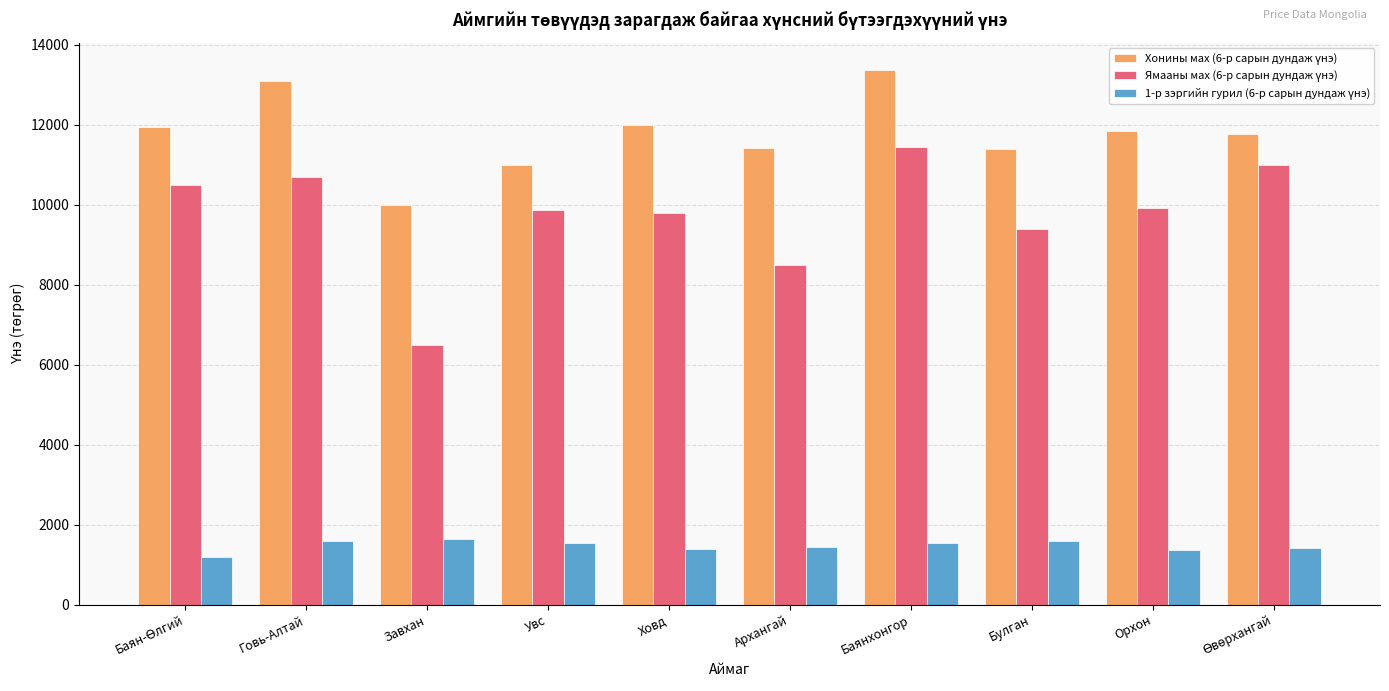

What is the total value across all series at Ховд?

23196.9